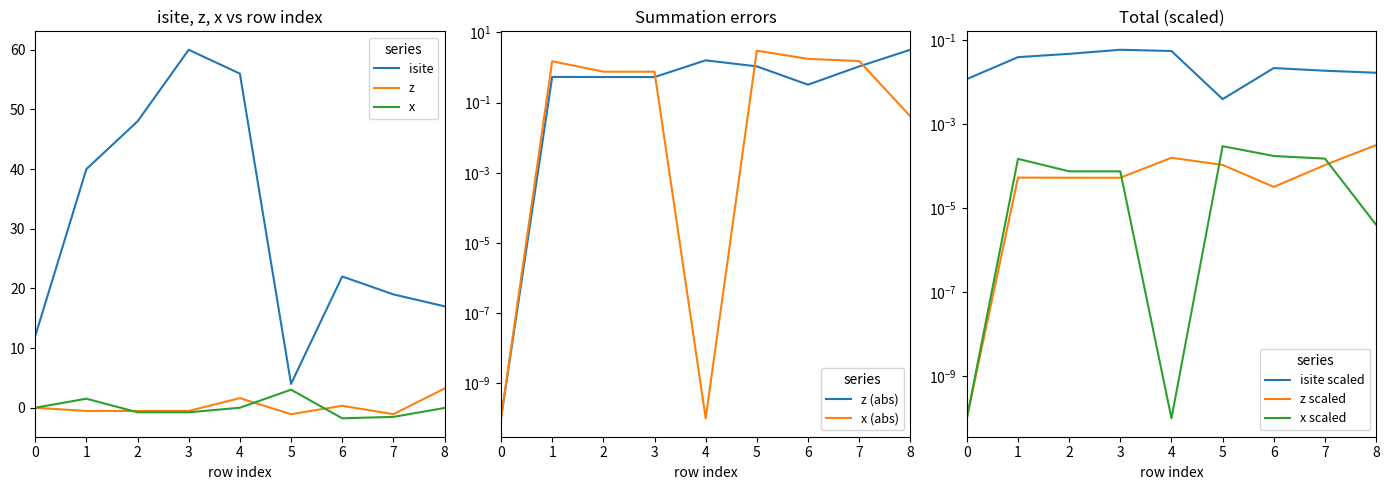

Between 1 and 2, which series saw the biggest shift?

isite